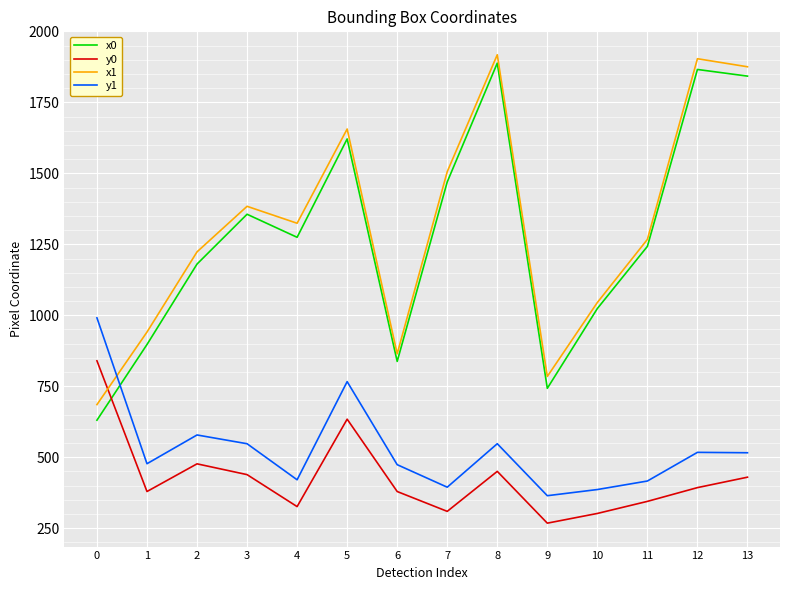

The value of y0 at 10 is 301.7. True or false?

True